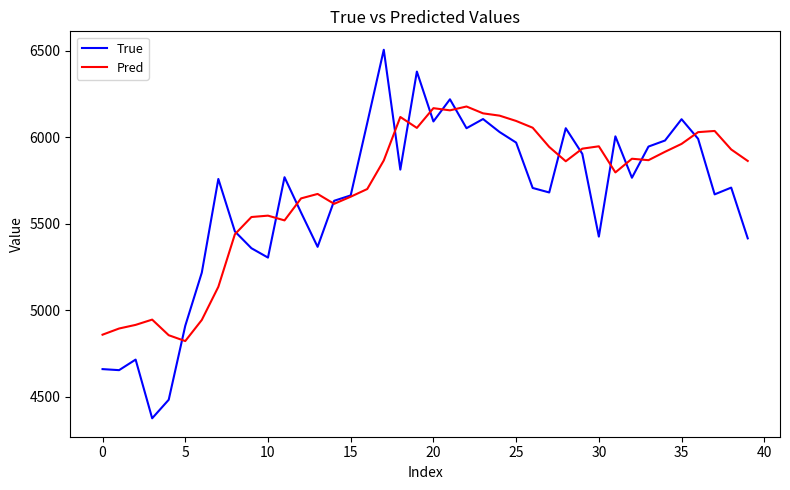

How many interior local peaks does the True series have?

11